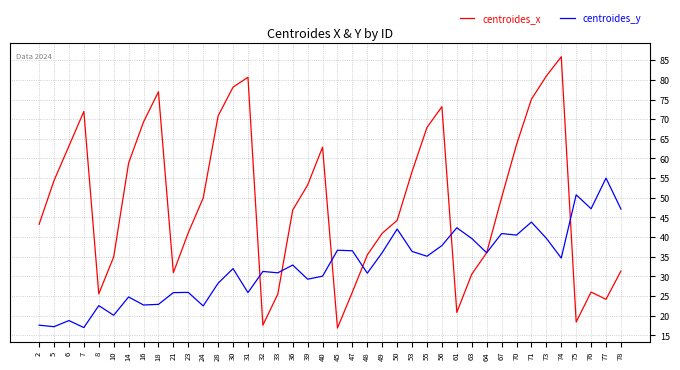

Where is the first local minimum for centroides_x?

8